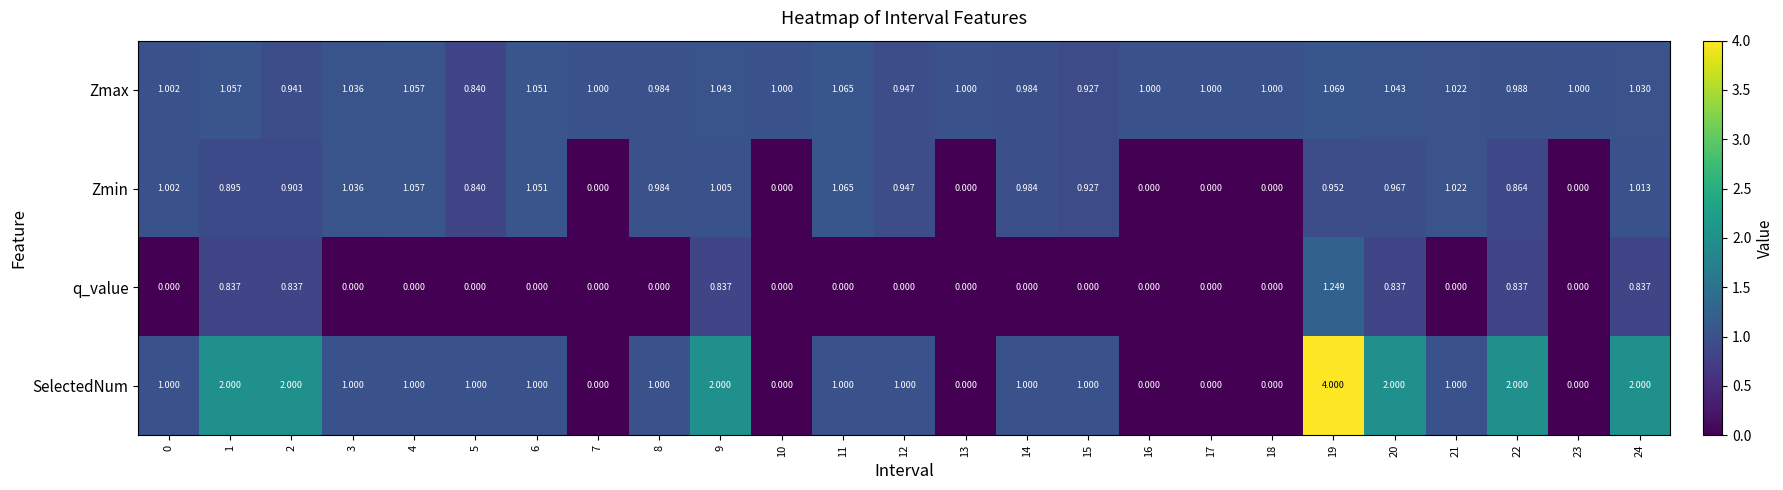

List the series in order of their peak value, highest first.

SelectedNum, q_value, Zmax, Zmin